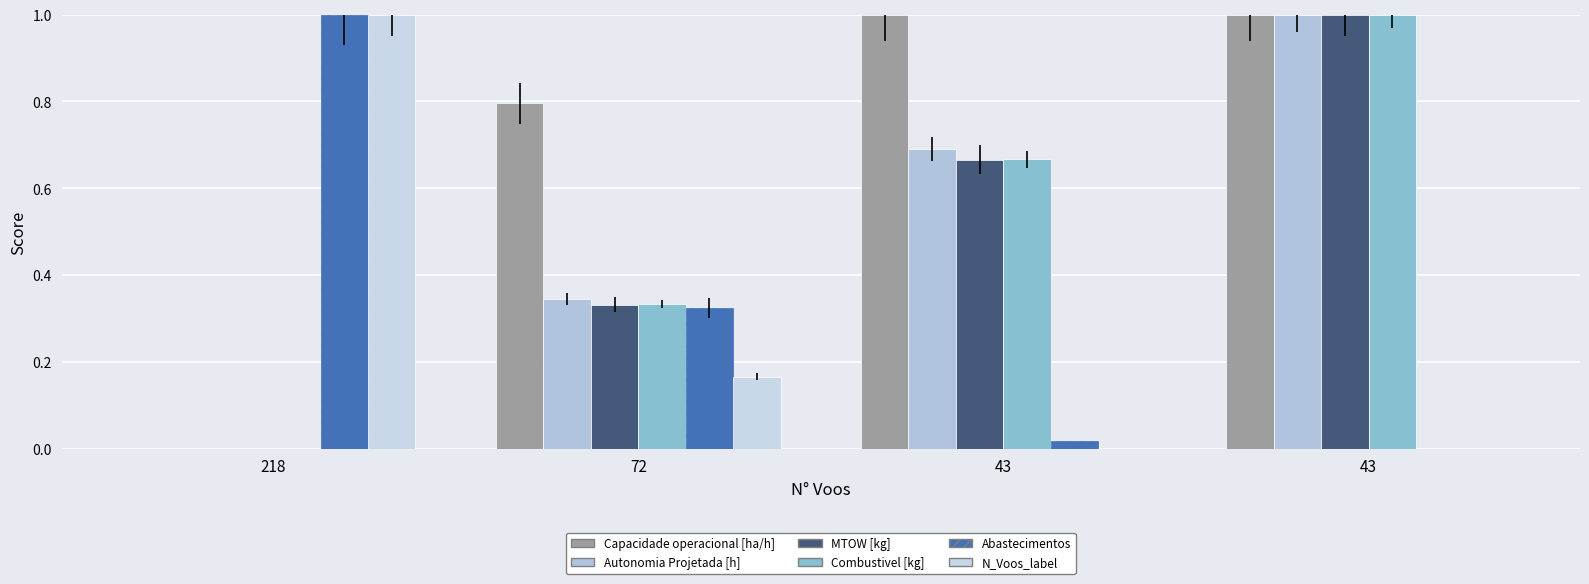

Reading left to right, extract all data points from this chart.

Capacidade operacional [ha/h]: 218=0.0	72=0.8	43=1.0	43=1.0
Autonomia Projetada [h]: 218=0.0	72=0.3	43=0.7	43=1.0
MTOW [kg]: 218=0.0	72=0.3	43=0.7	43=1.0
Combustivel [kg]: 218=0.0	72=0.3	43=0.7	43=1.0
Abastecimentos: 218=1.0	72=0.3	43=0.0	43=0.0
N_Voos_label: 218=1.0	72=0.2	43=0.0	43=0.0